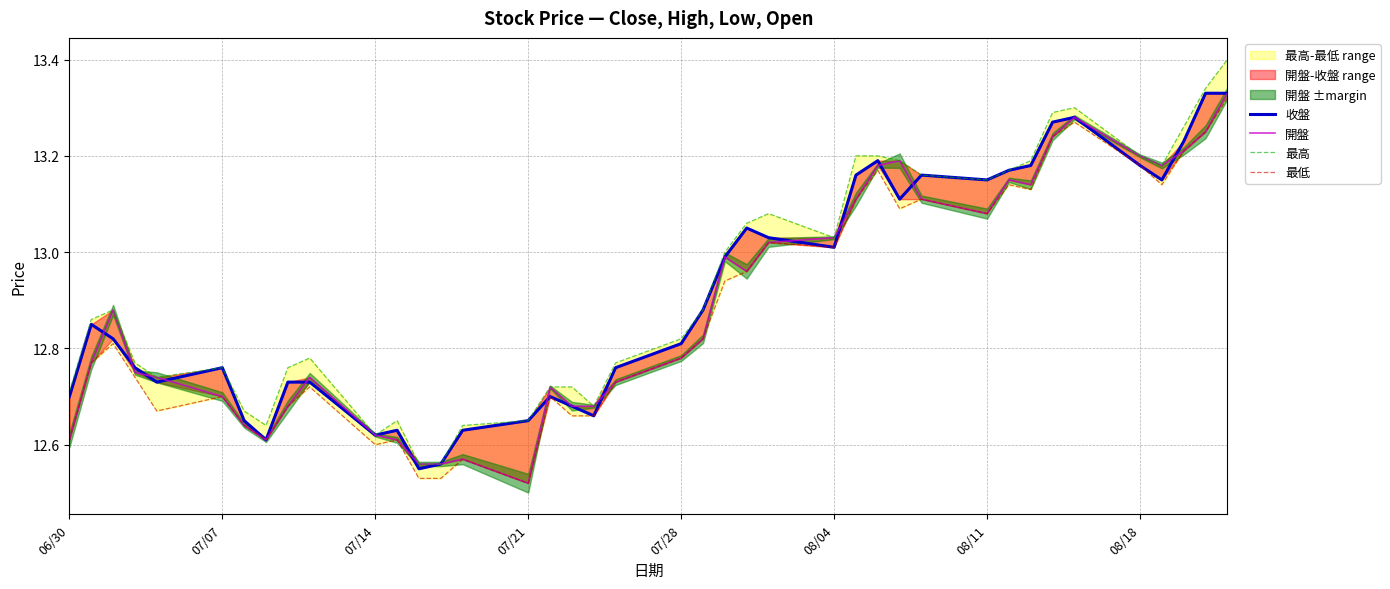

True or false: 收盤 and 最高 cross at least once.

False